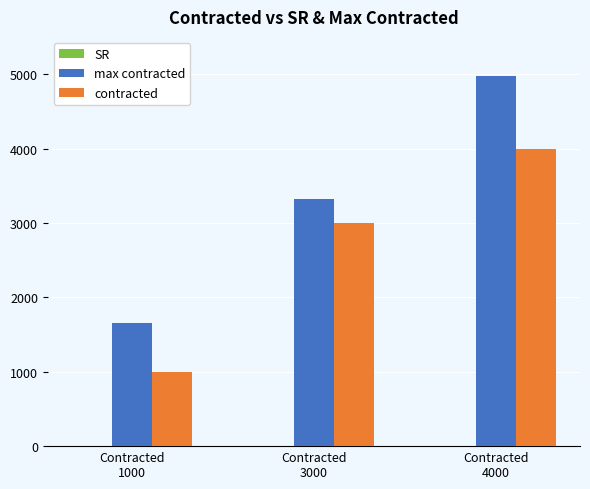

Which series has the largest total across all categories?

max contracted